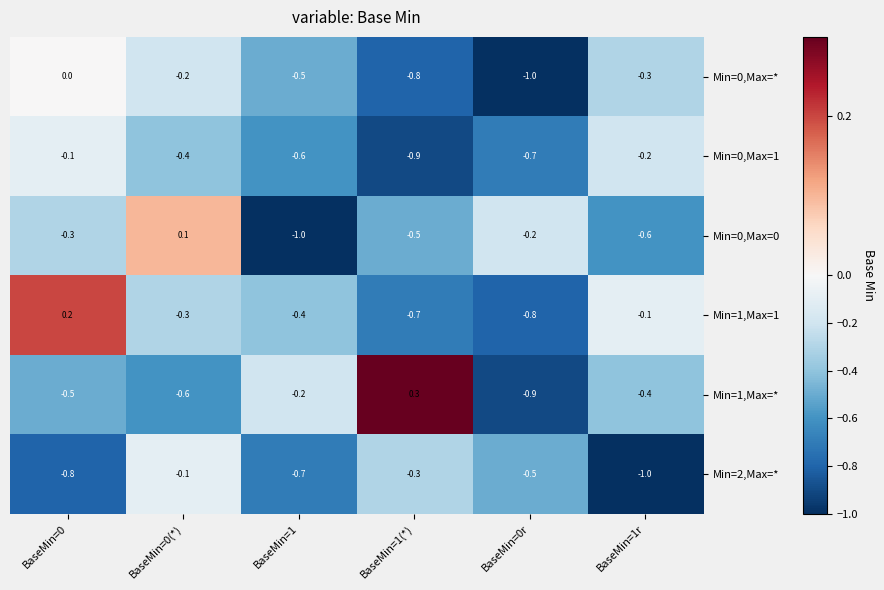

What is the greatest value displayed?

0.3